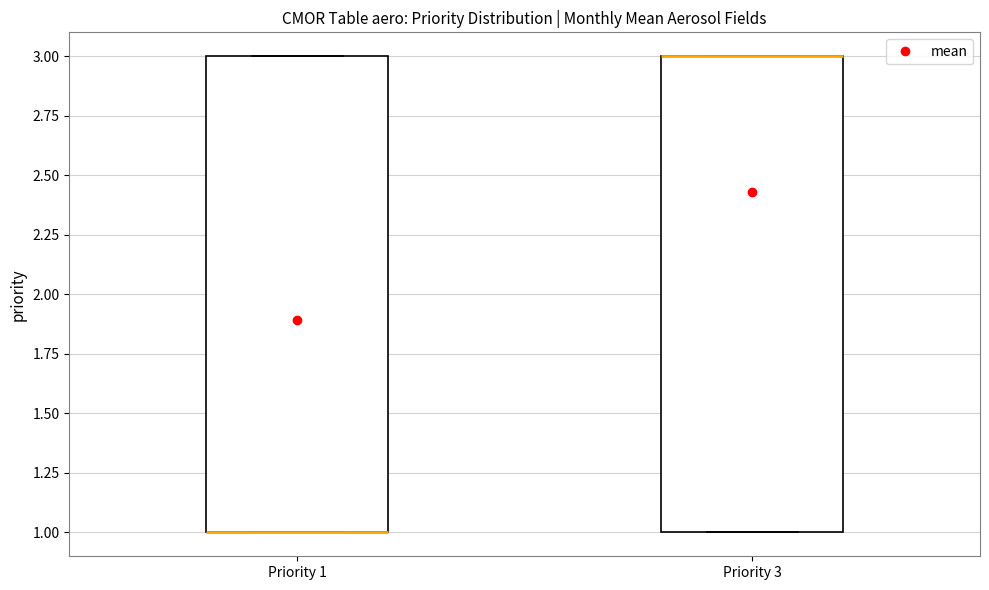

Reading left to right, read every box against the y-axis: the position of its median line, the range the box covers, and the ends of its whiskers. The values are not printed on the chart, so give them approximately, as read against the axis.

Priority 1: median 1 (drawn on the box's lower edge), box 1 to 3, whiskers 1 to 3
Priority 3: median 3 (drawn on the box's upper edge), box 1 to 3, whiskers 1 to 3